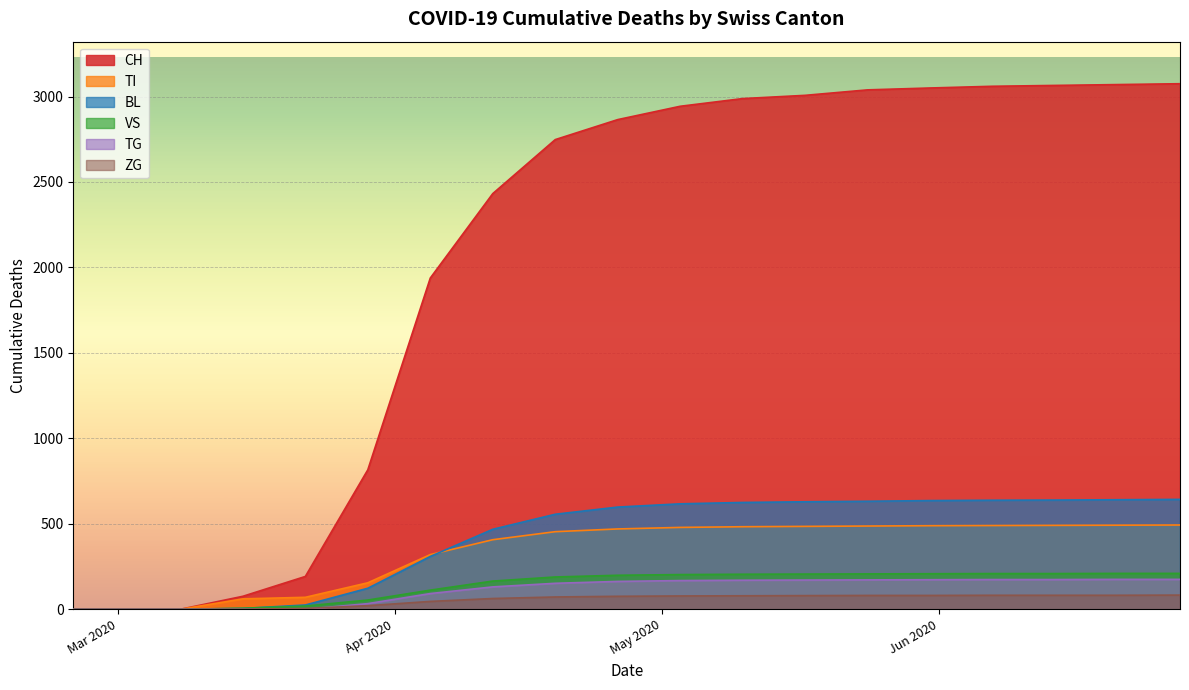

Which series has the largest range (max minus min)?

CH